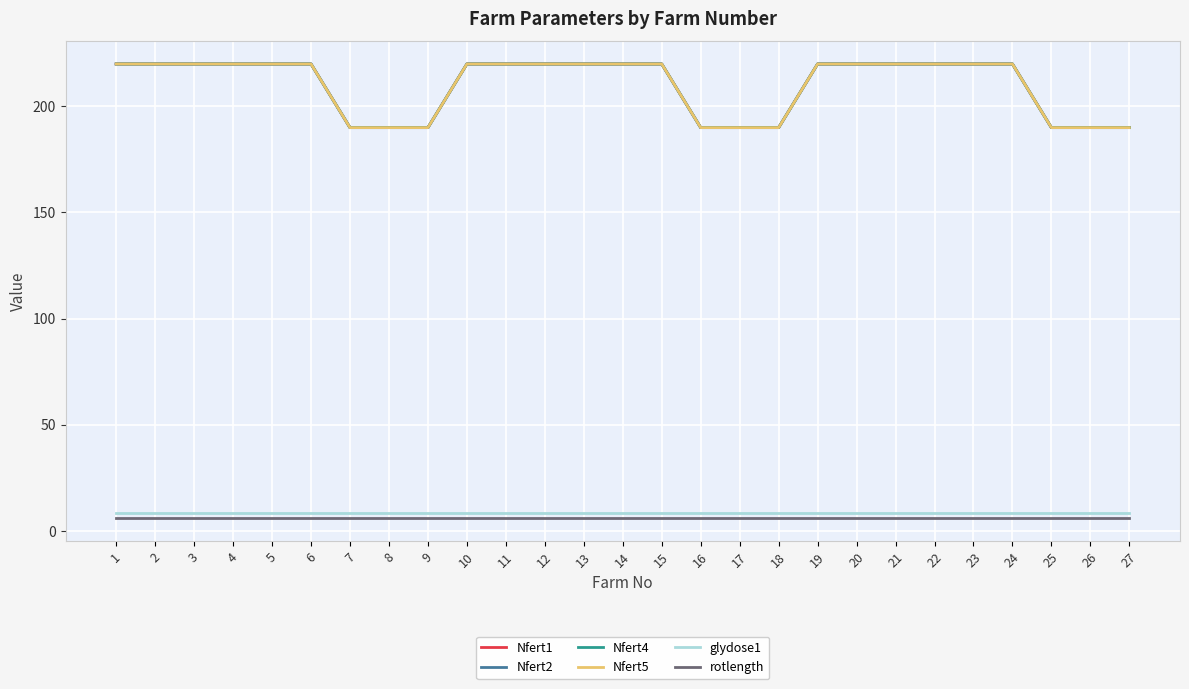

Is this an area chart (filled region under the line)?

No